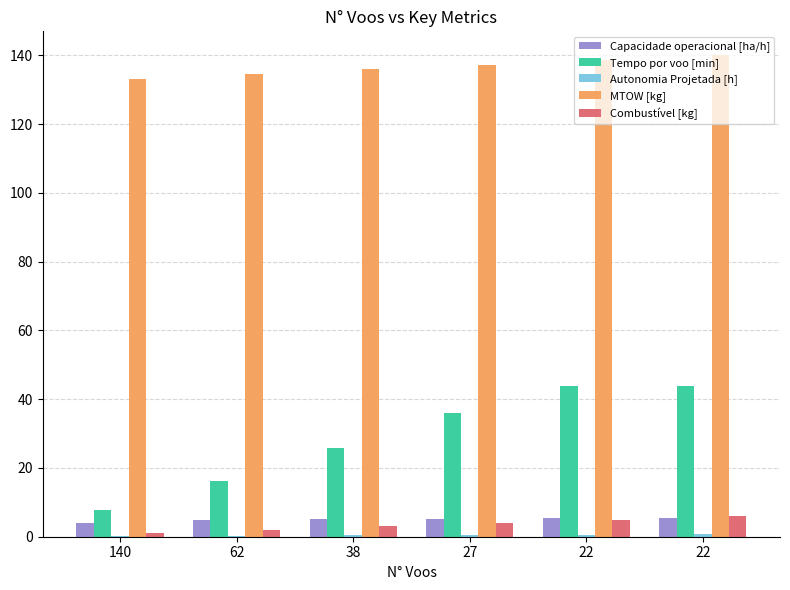

List the series in order of their peak value, highest first.

MTOW [kg], Tempo por voo [min], Combustível [kg], Capacidade operacional [ha/h], Autonomia Projetada [h]